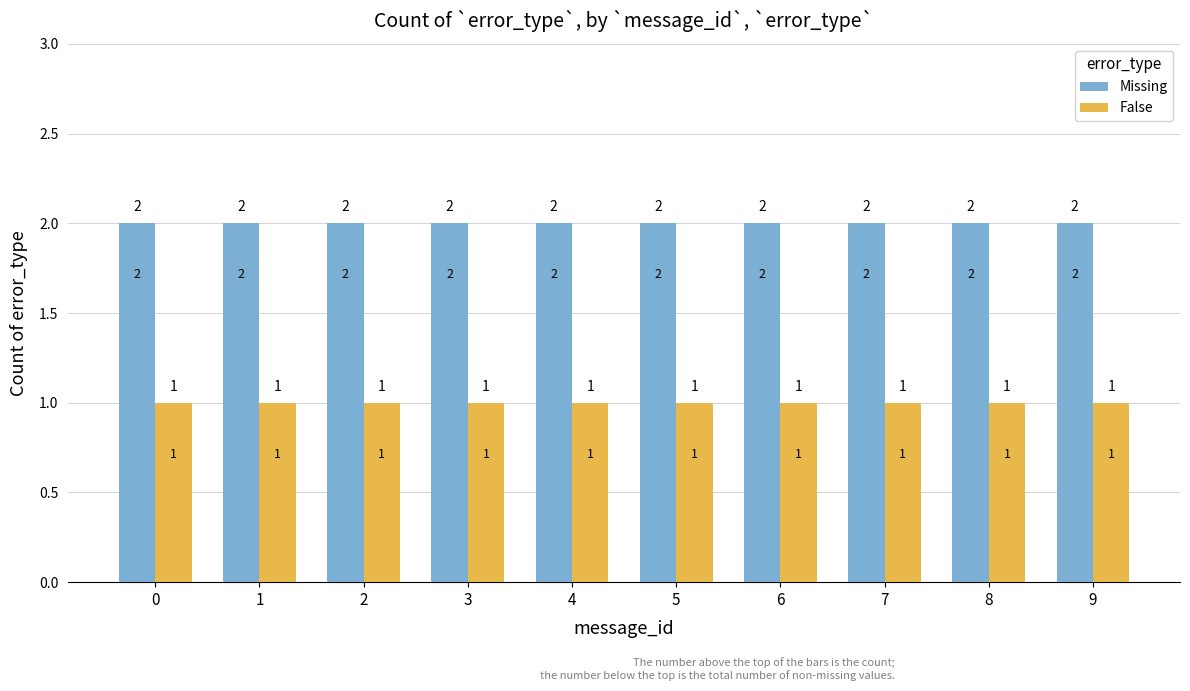

What is the total value across all series at 1?

3